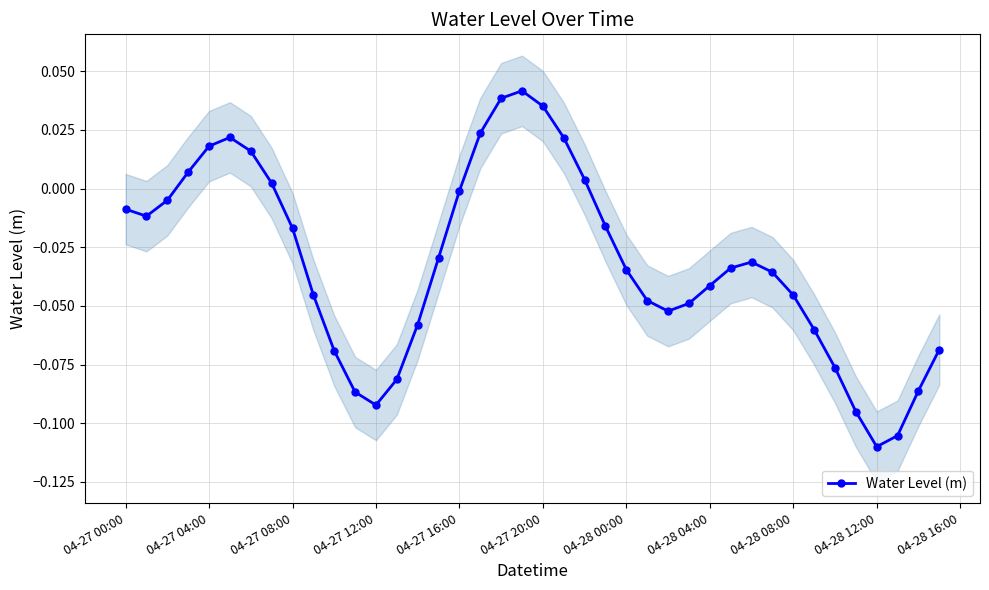

What is the smallest value displayed?

-0.1